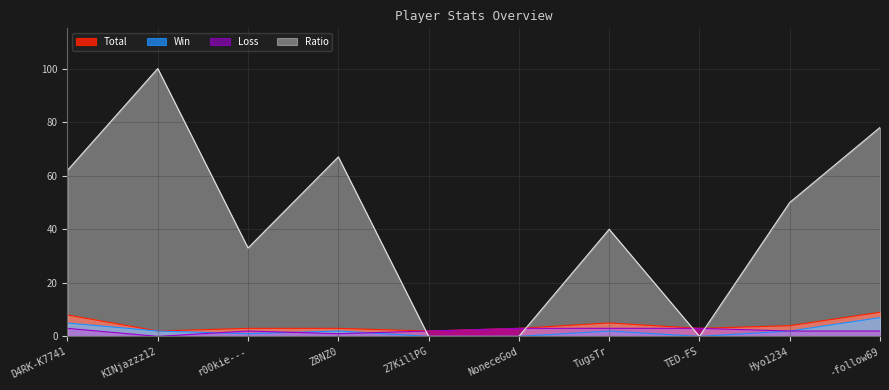

What are all the series names shown in the legend?

Total, Win, Loss, Ratio